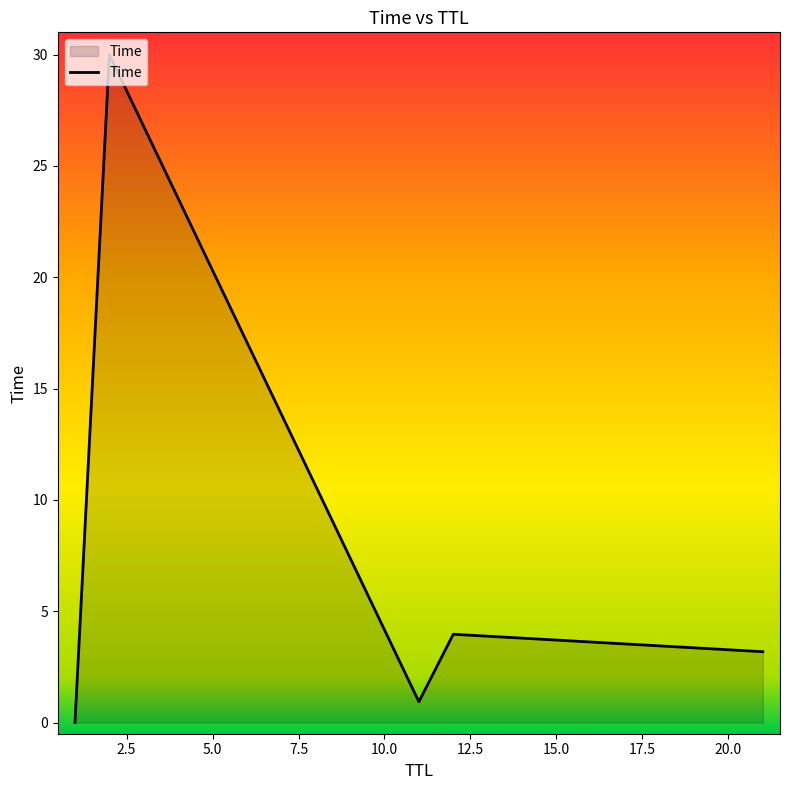

True or false: the data has more than 2 interior local peaks.

False